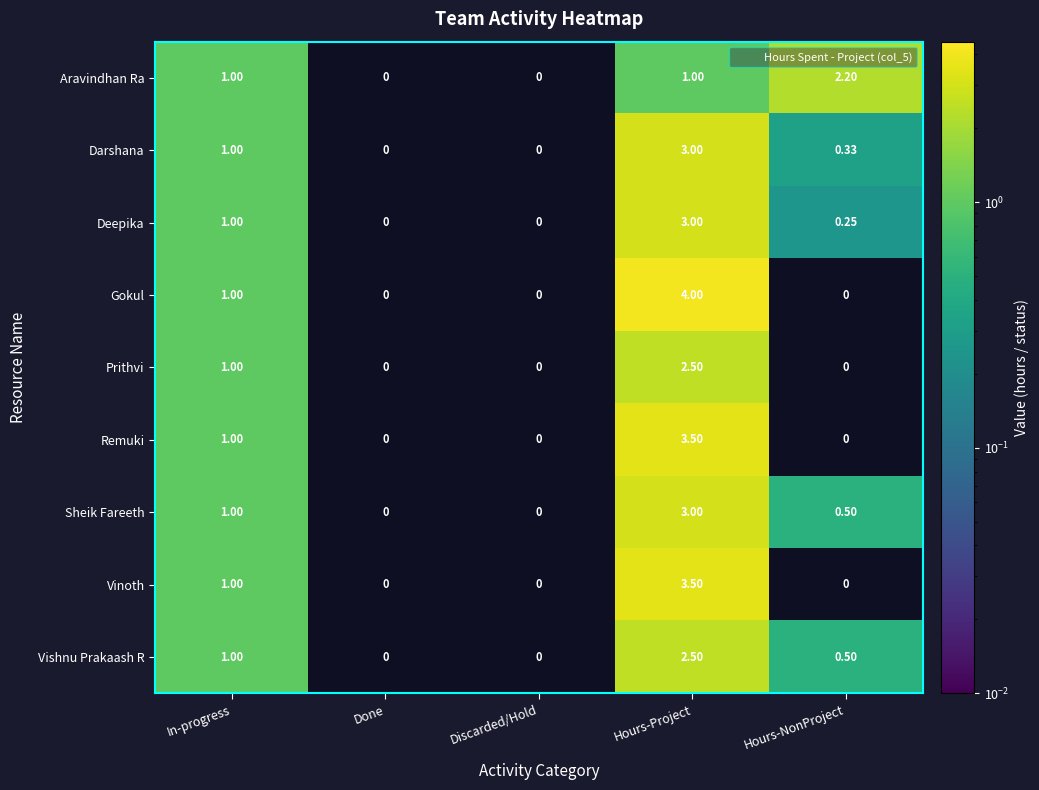

Which category has the highest value in the Aravindhan Ra series?

Hours-NonProject